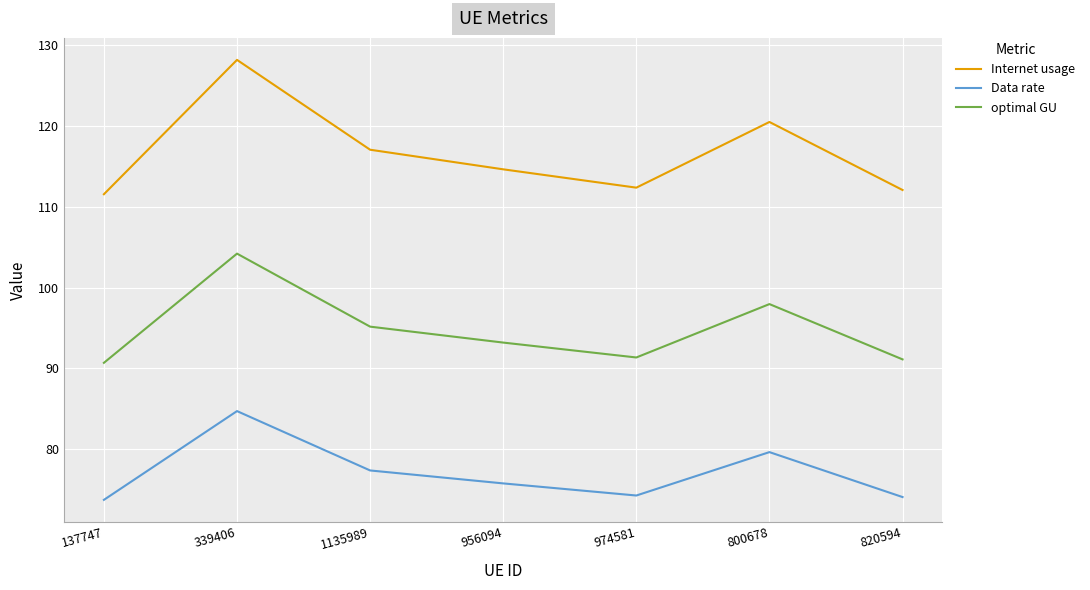

Where is the first local minimum for optimal GU?

974581